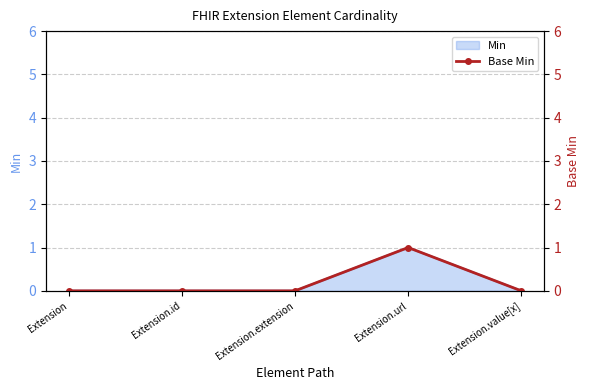

List the labels in order of value, largest first.

Extension.url, Extension, Extension.id, Extension.extension, Extension.value[x]